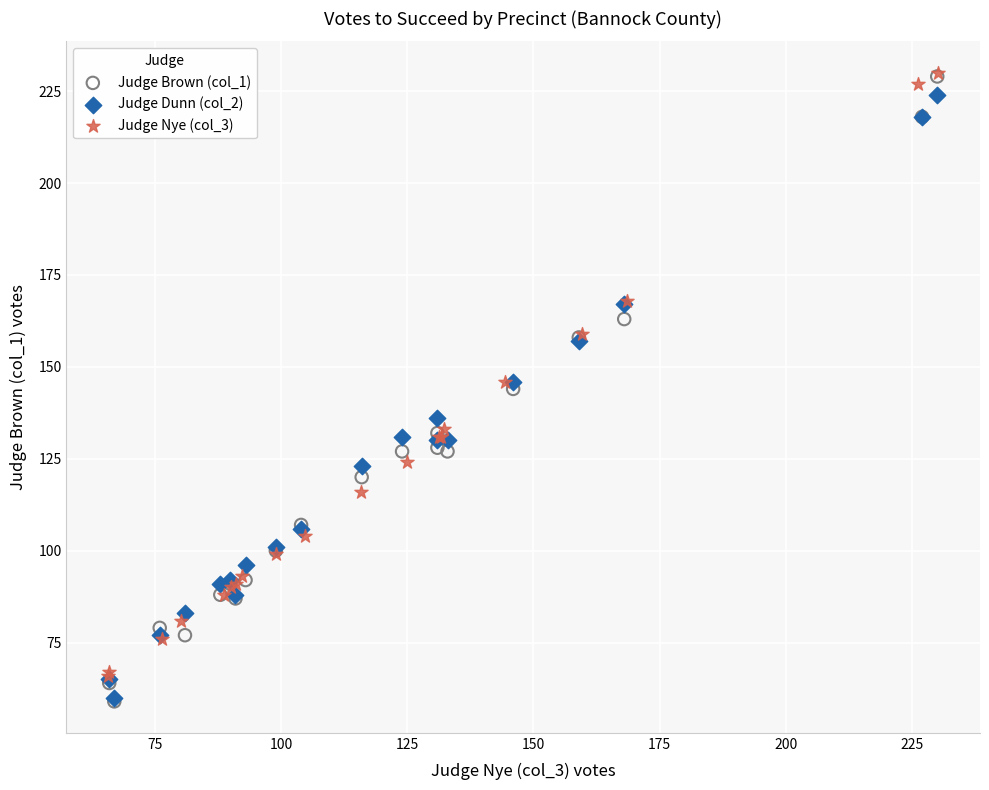

What are all the series names shown in the legend?

Judge Brown (col_1), Judge Dunn (col_2), Judge Nye (col_3)